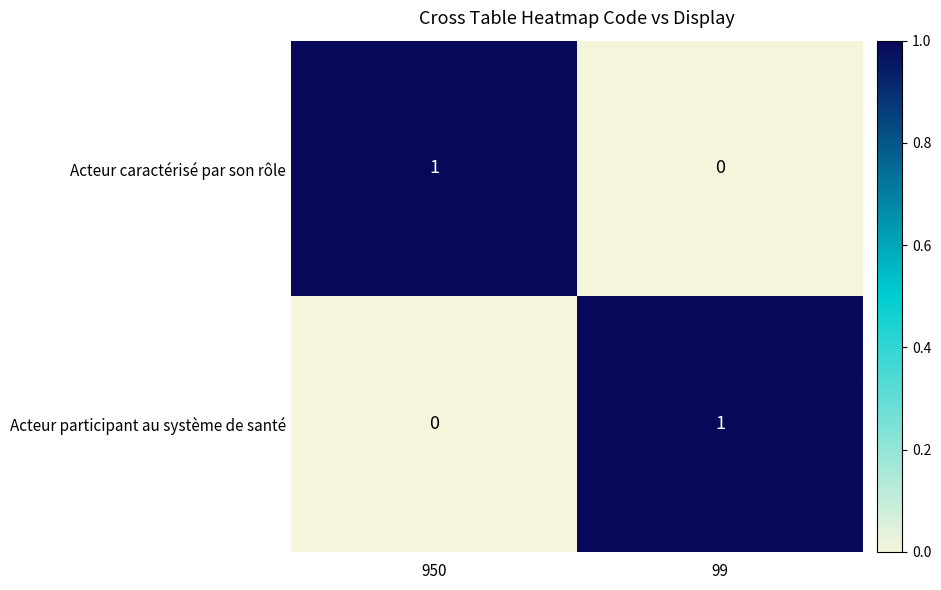

Count the number of data series in this chart.

2